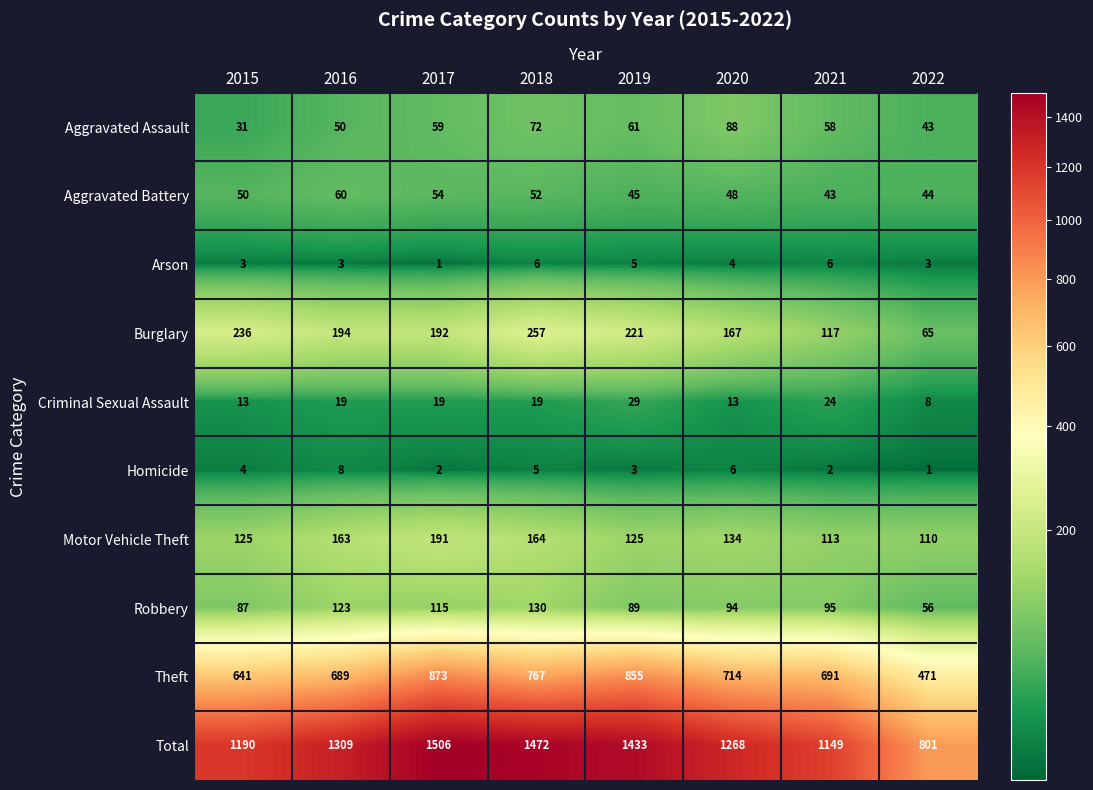

List the series in order of their peak value, highest first.

Total, Theft, Burglary, Motor Vehicle Theft, Robbery, Aggravated Assault, Aggravated Battery, Criminal Sexual Assault, Homicide, Arson